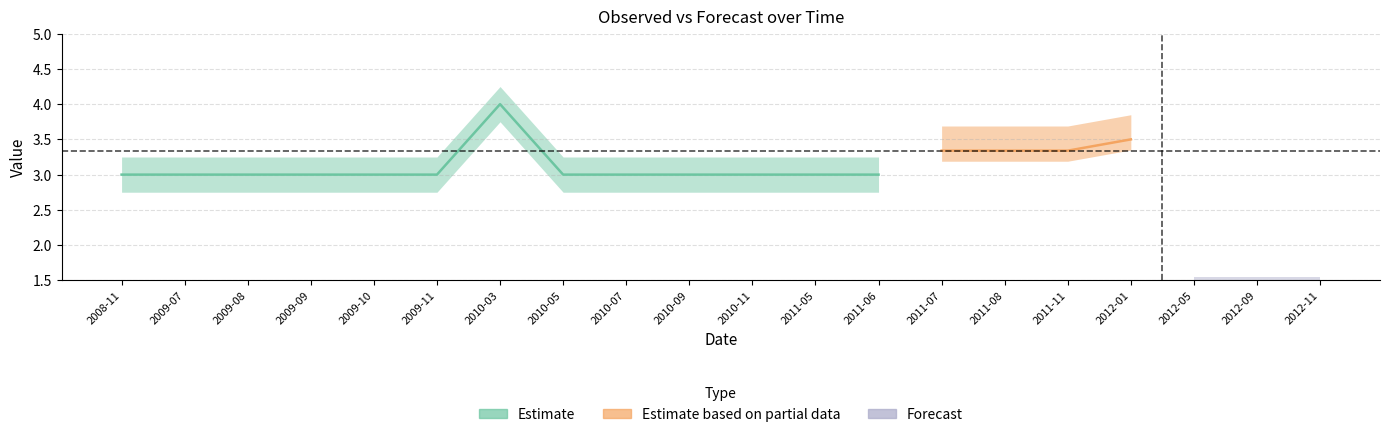

What is the value of the observado point at the 1st from the left?

3.0